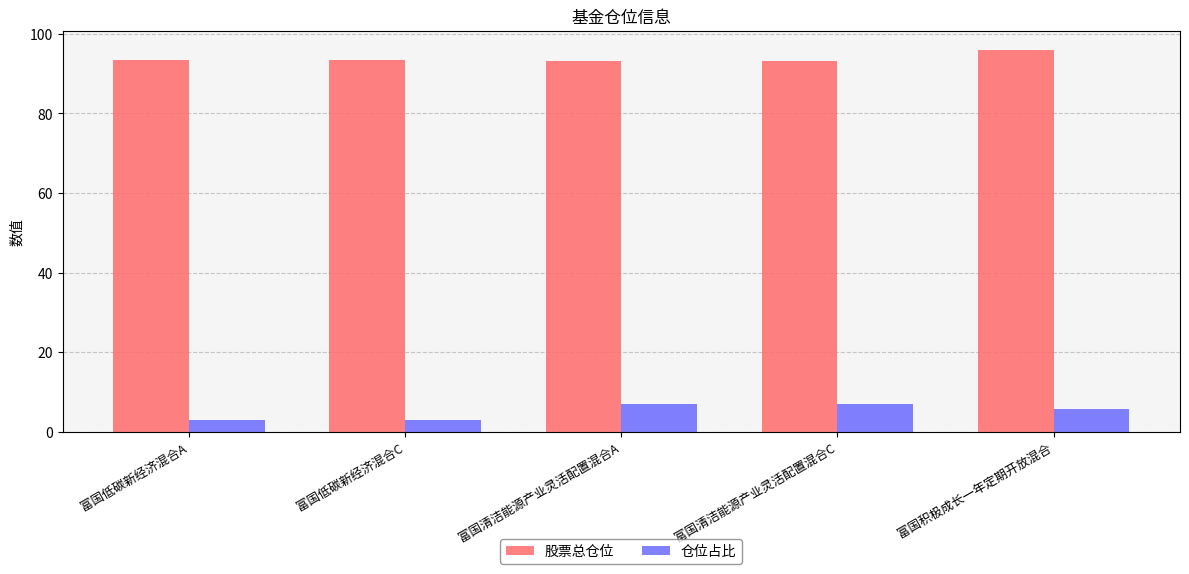

What are all the series names shown in the legend?

股票总仓位, 仓位占比